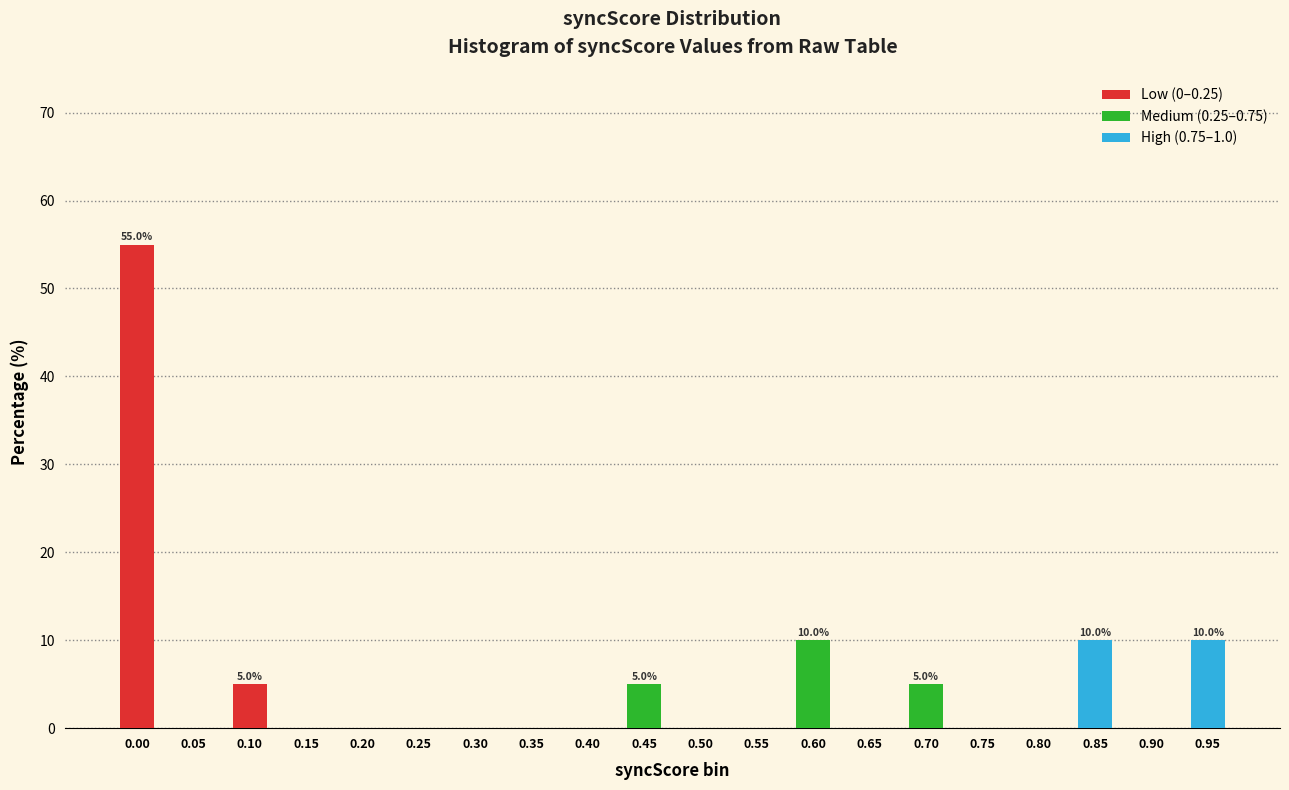

Are the bars grouped side by side (vs. stacked)?

Yes